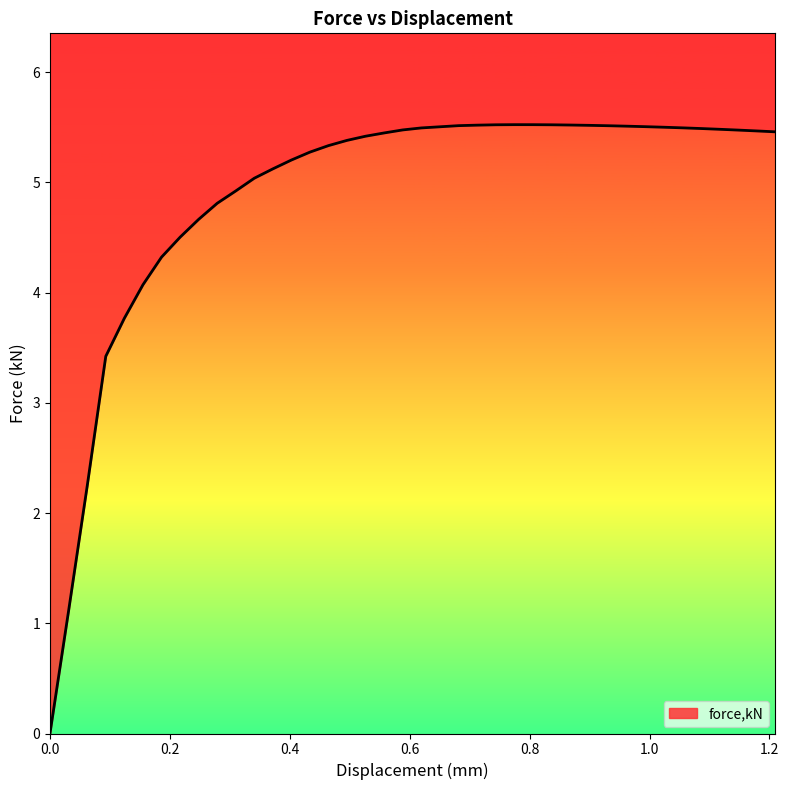

How many interior local peaks (higher than both neighbors) does the data have?

1